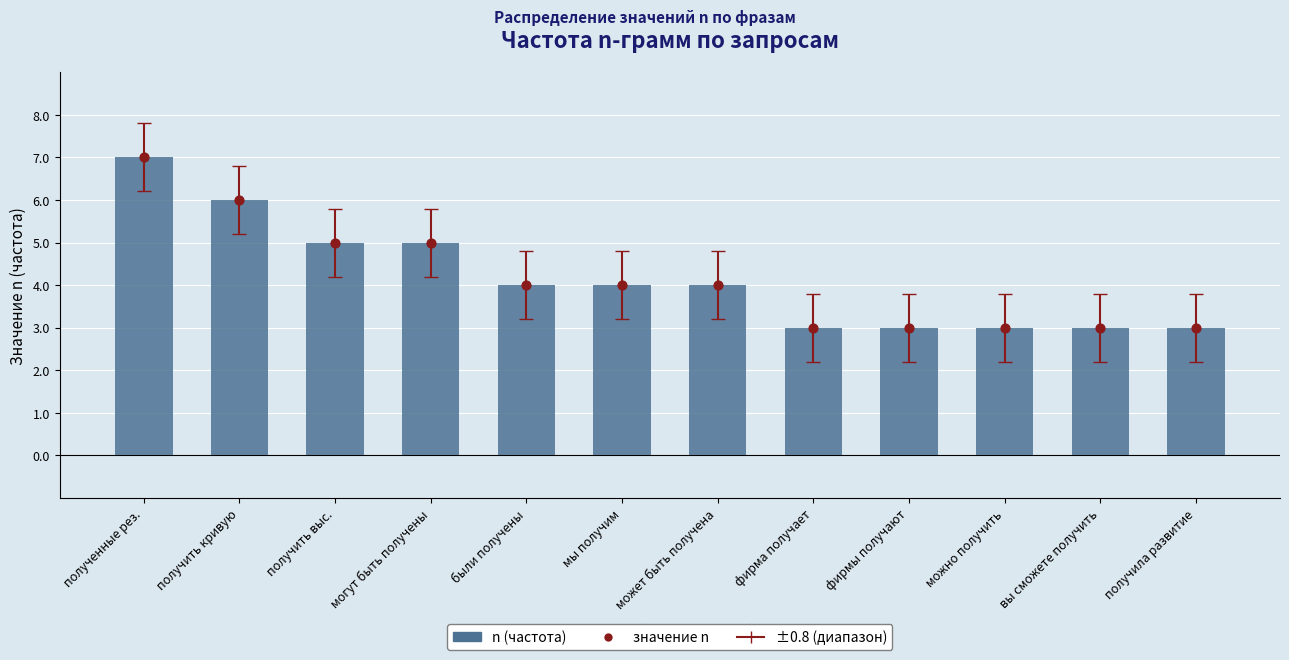

Is the value of n (частота) at фирмы получают greater than the value of значение n at получить выс.?

No